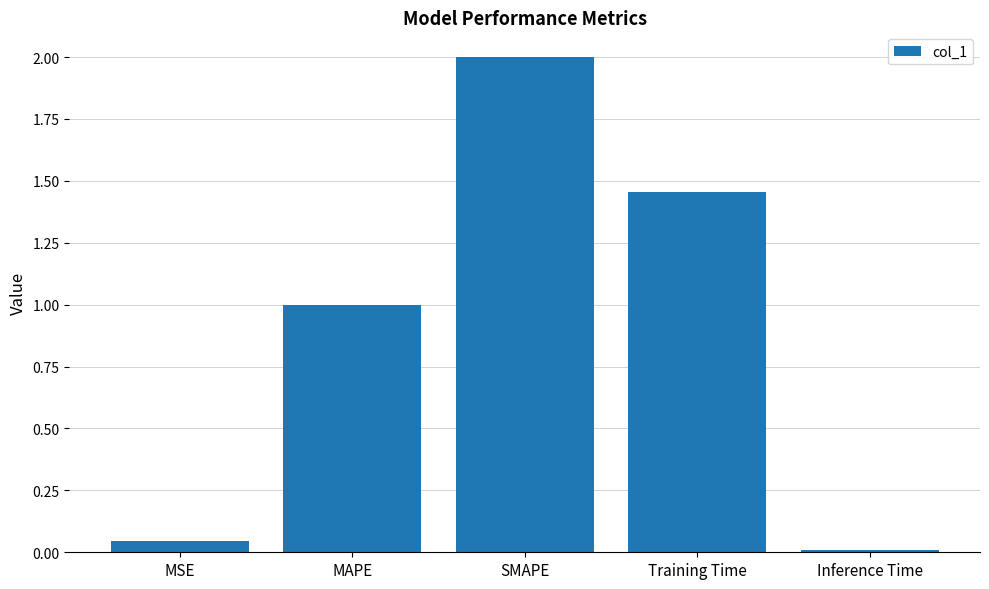

The value at SMAPE is 0.8. True or false?

False